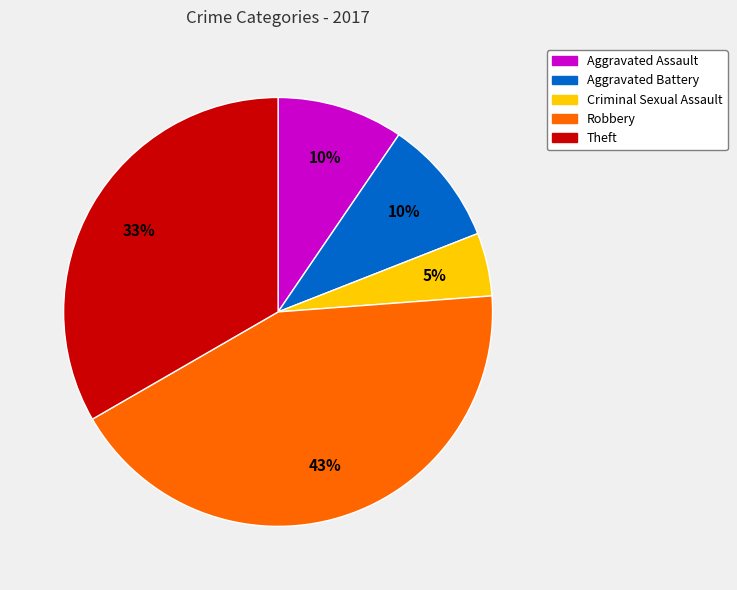

What is the smallest slice in the pie chart?

Criminal Sexual Assault